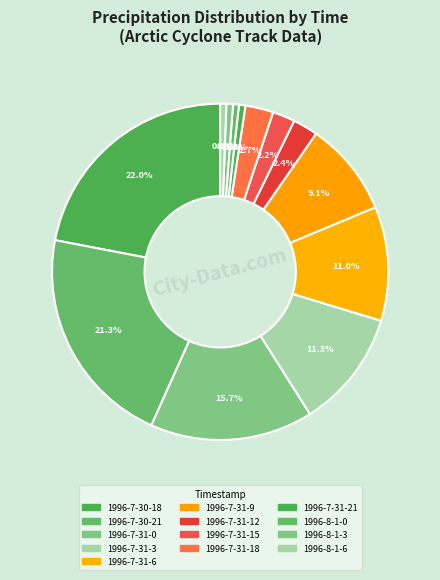

Count the number of slices in the pie.

13